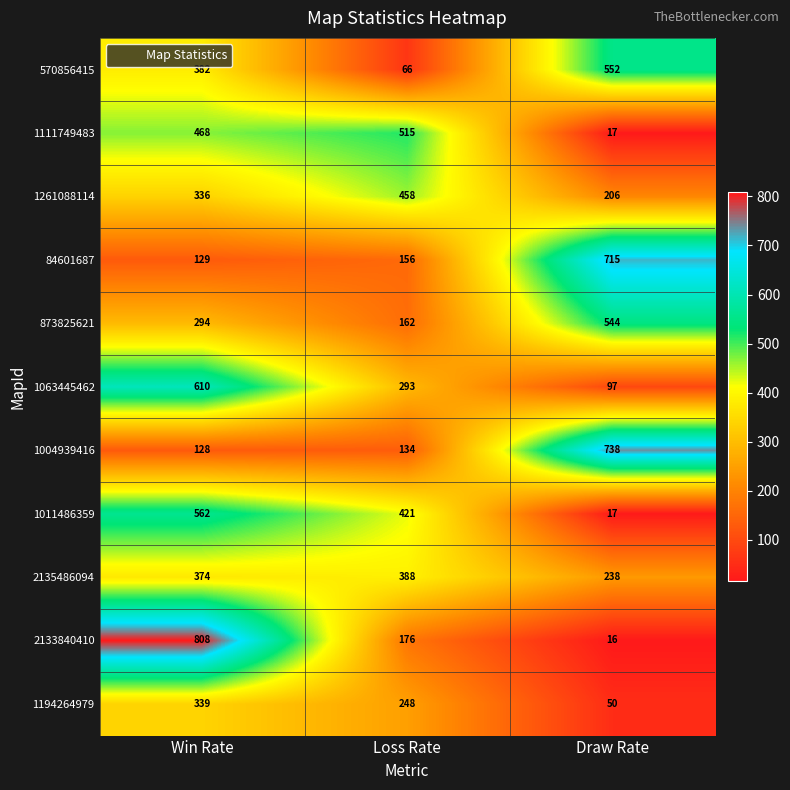

Which category has the highest value across all series?

Win Rate